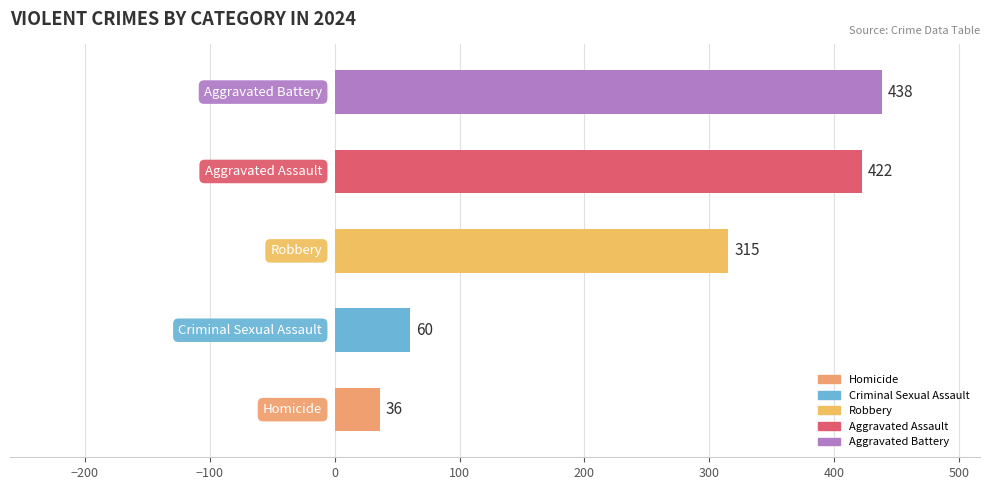

What is the minimum value shown in the chart?

36